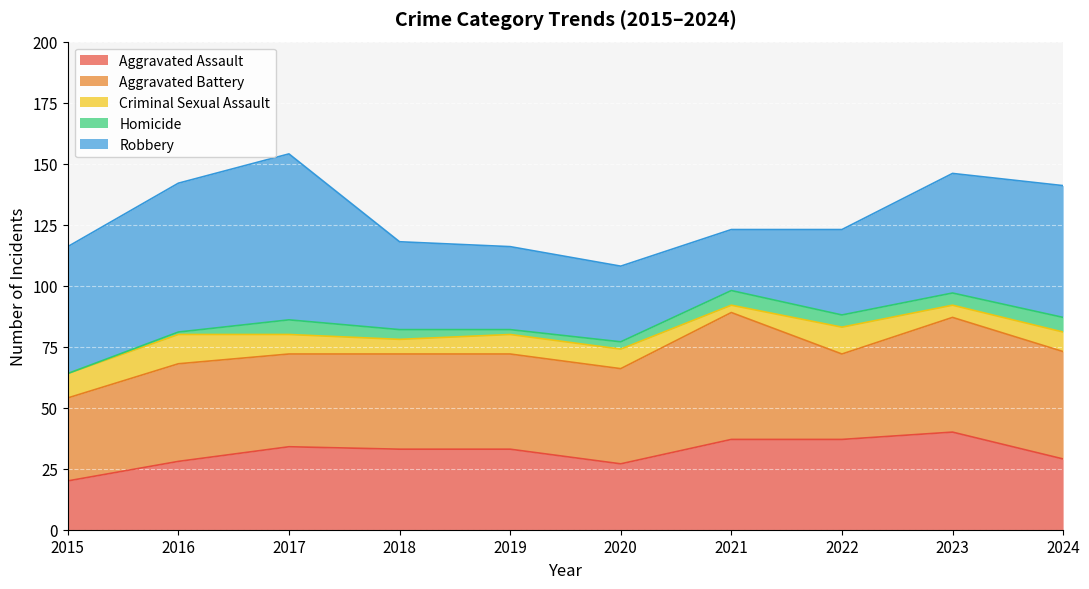

How many categories are shown in the chart?

10